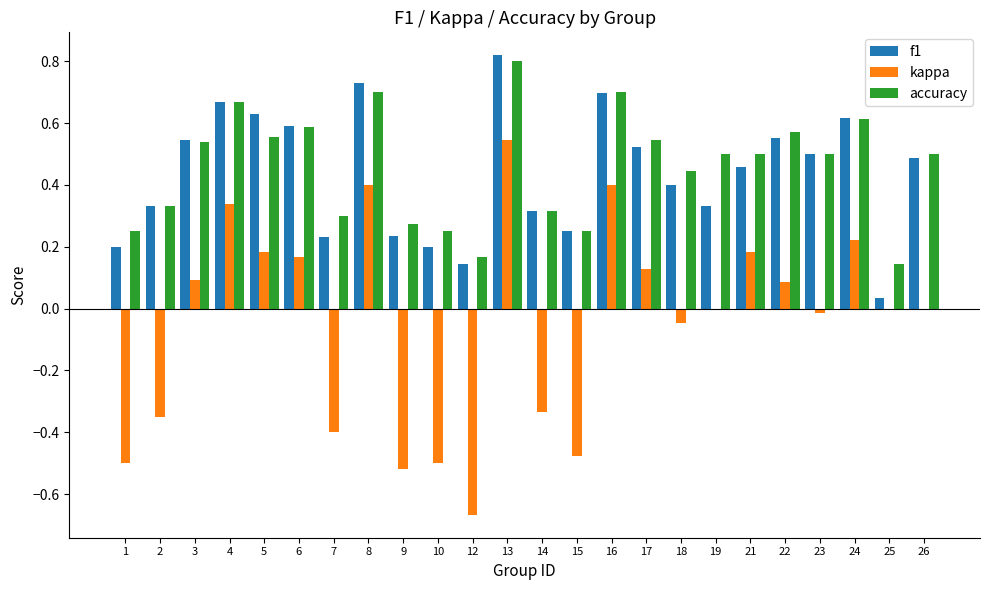

At which category does the chart reach its peak across all series?

13